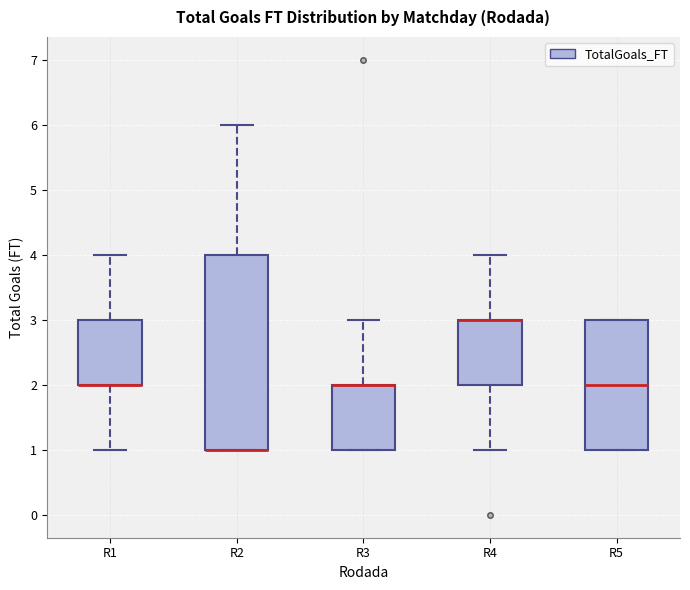

Reading left to right, transcribe this box plot: for each box, give where its median line is, the range the box spans, and where its two whiskers end, as read against the y-axis. The values are not printed on the chart, so give them approximately, as read against the axis.

R1: median 2 (drawn on the box's lower edge), box 2 to 3, whiskers 1 to 4
R2: median 1 (drawn on the box's lower edge), box 1 to 4, whiskers 1 to 6
R3: median 2 (drawn on the box's upper edge), box 1 to 2, whiskers 1 to 3
R4: median 3 (drawn on the box's upper edge), box 2 to 3, whiskers 1 to 4
R5: median 2, box 1 to 3, whiskers 1 to 3